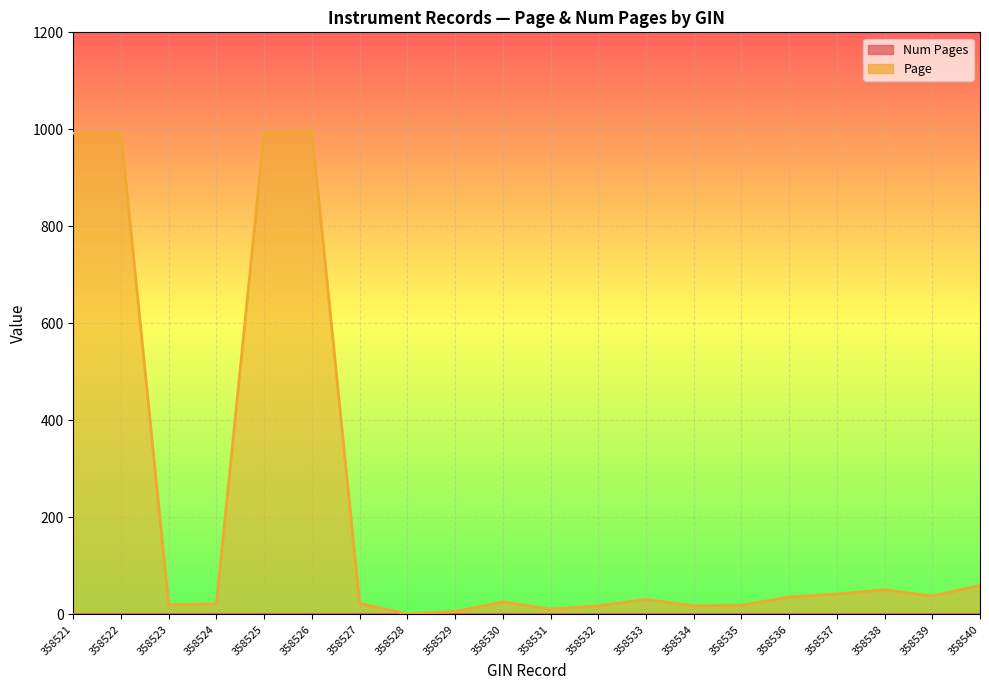

Rank the categories by value from highest to lowest.

358526, 358525, 358522, 358521, 358540, 358538, 358537, 358539, 358536, 358533, 358530, 358527, 358524, 358523, 358535, 358532, 358534, 358531, 358529, 358528